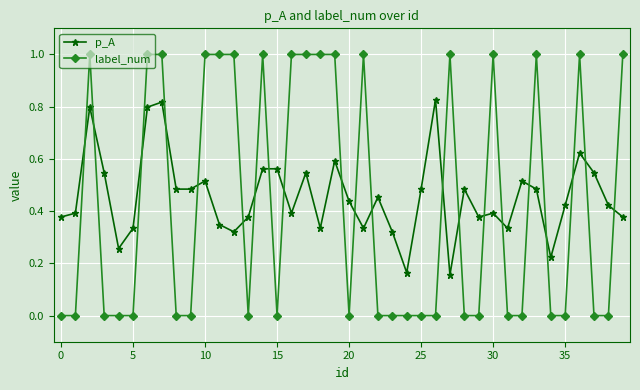

What is the greatest value displayed?

1.0